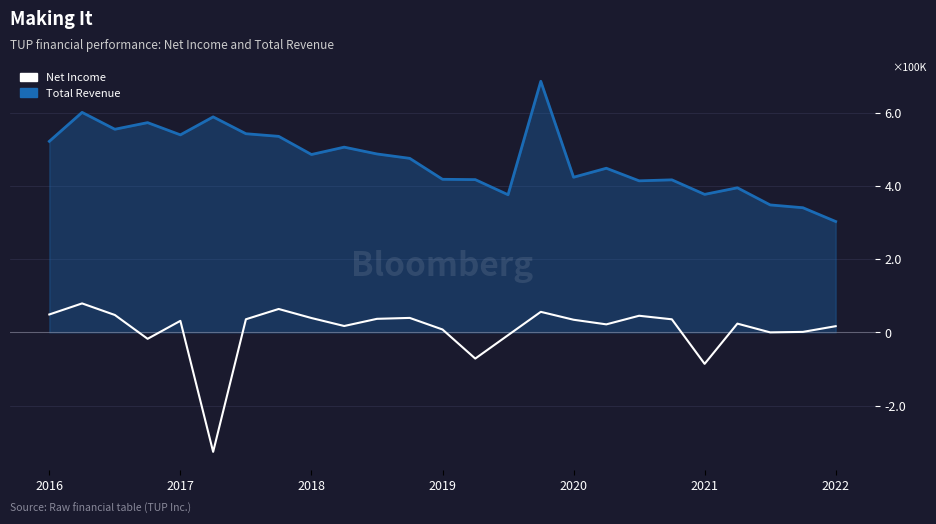

Rank the series by their maximum value, from highest to lowest.

Total Revenue, Net Income